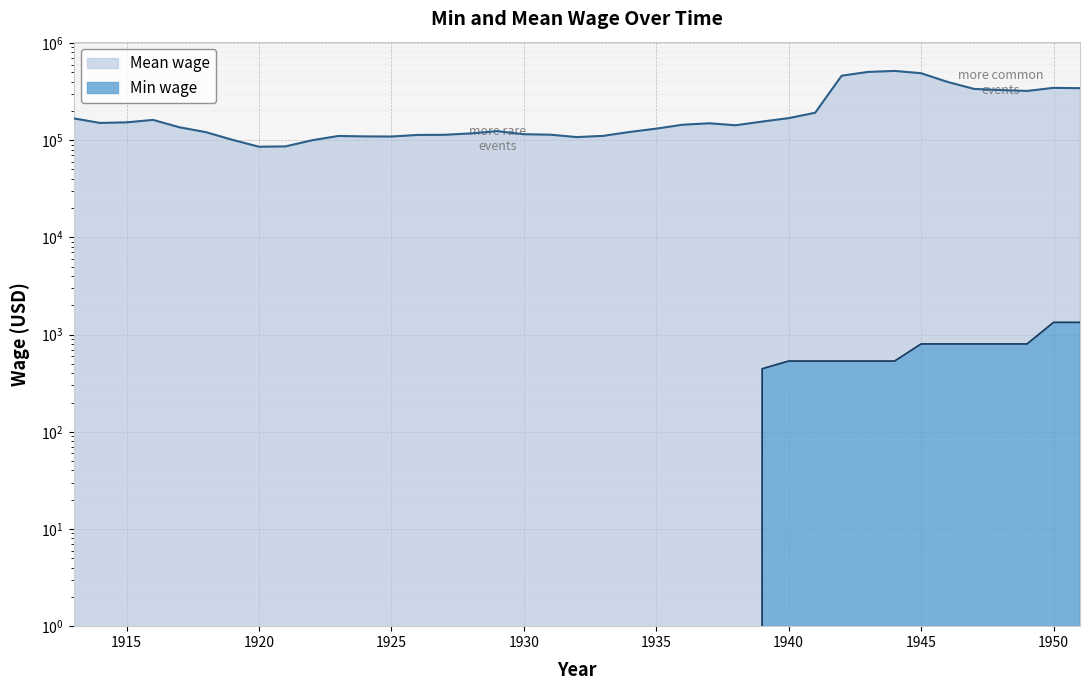

Which category has the lowest value across all series?

1913